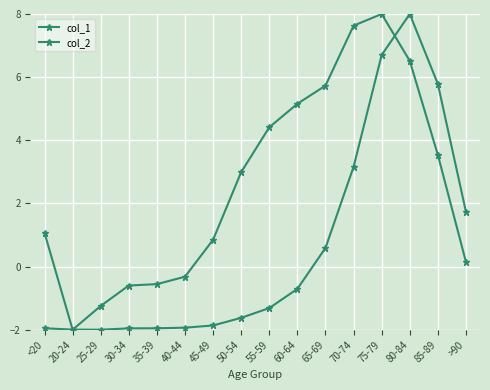

List the series in order of their overall mean, highest first.

col_1, col_2